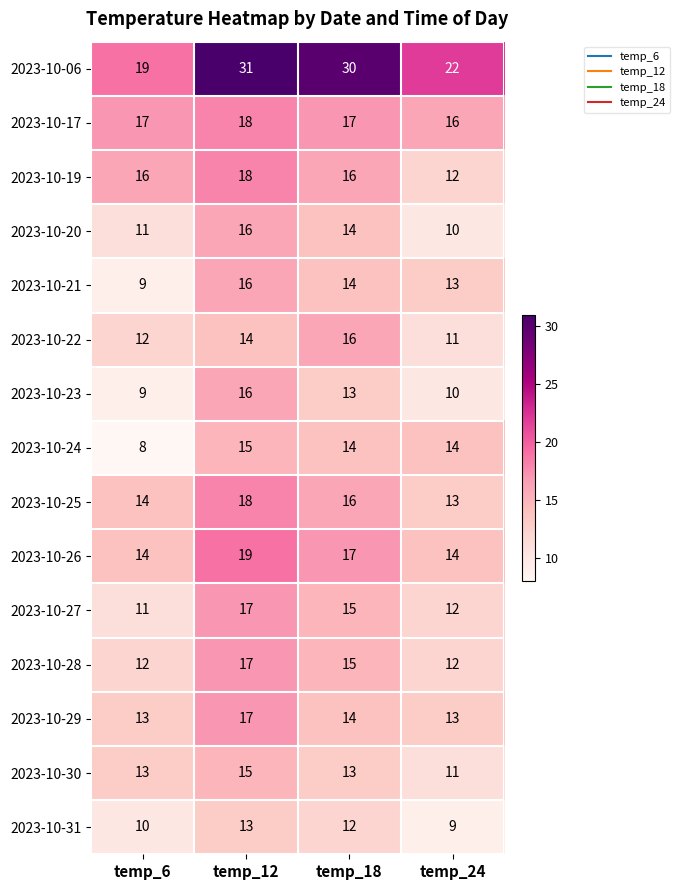

What is the spread (max minus min) of values at temp_24?

13